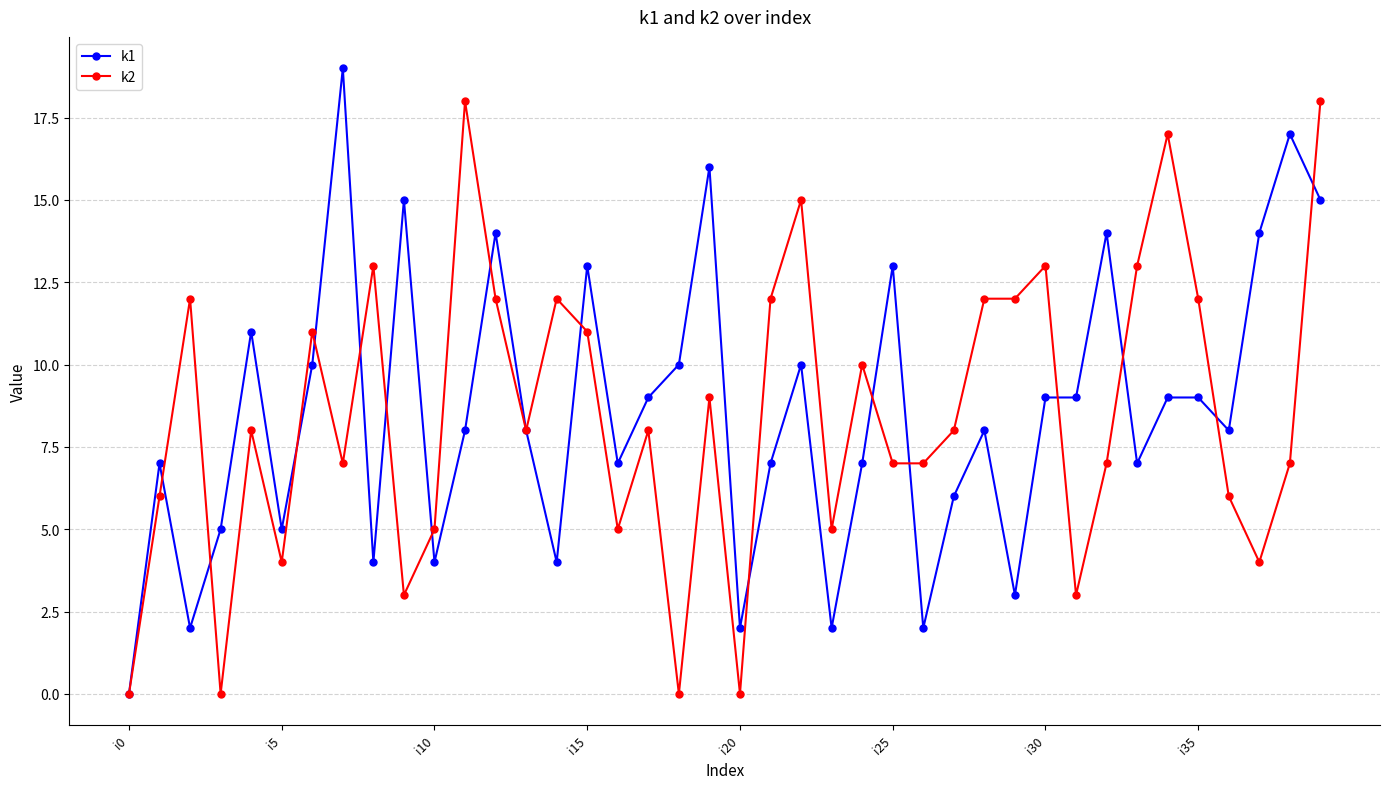

What is the difference between the second highest and second lowest values in the k1 series?

15